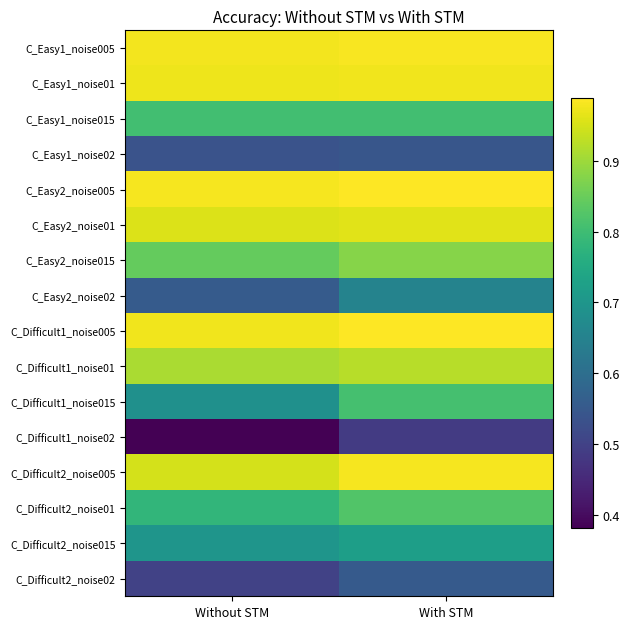

What is the total value across all series at With STM?

13.1